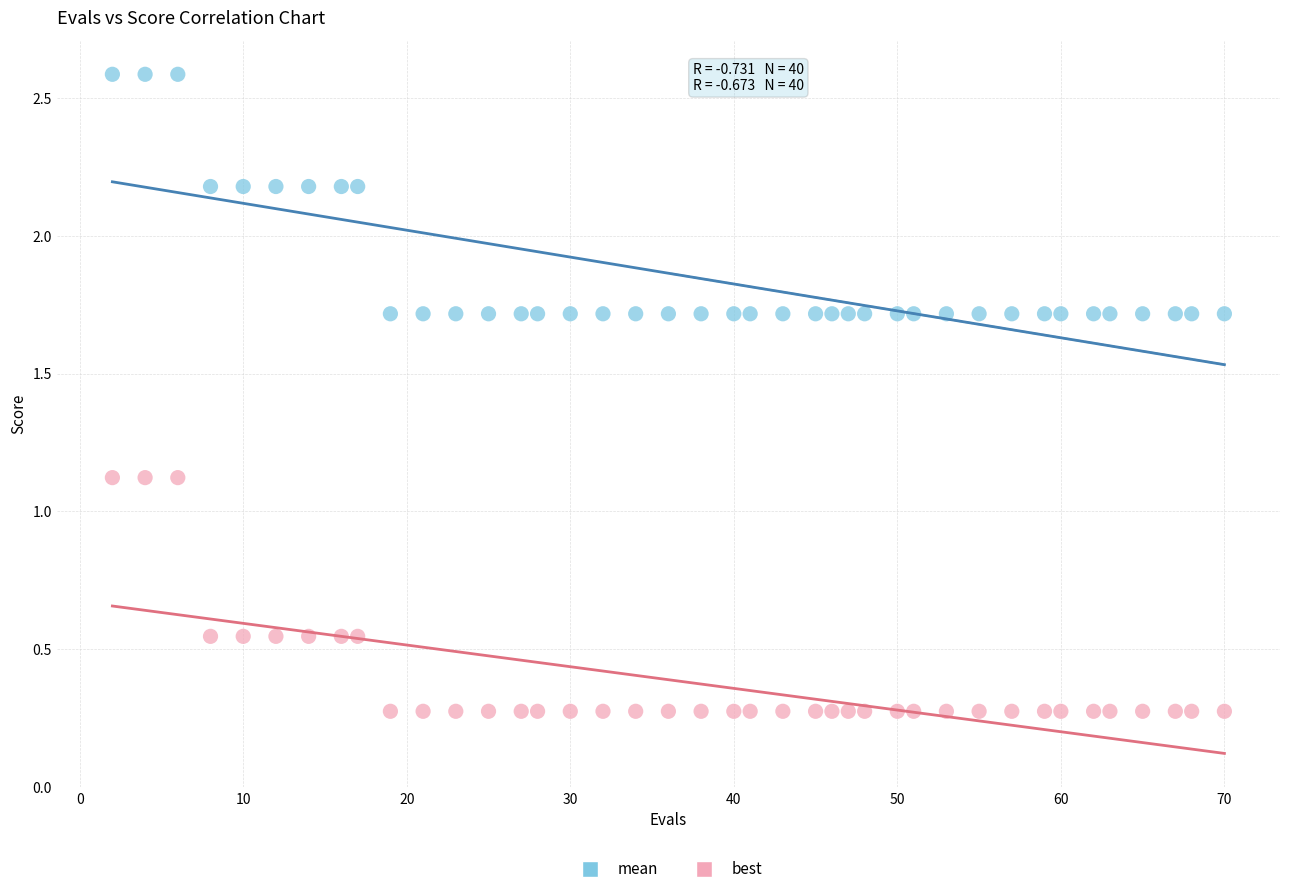

Which series reaches the minimum Y coordinate?

best